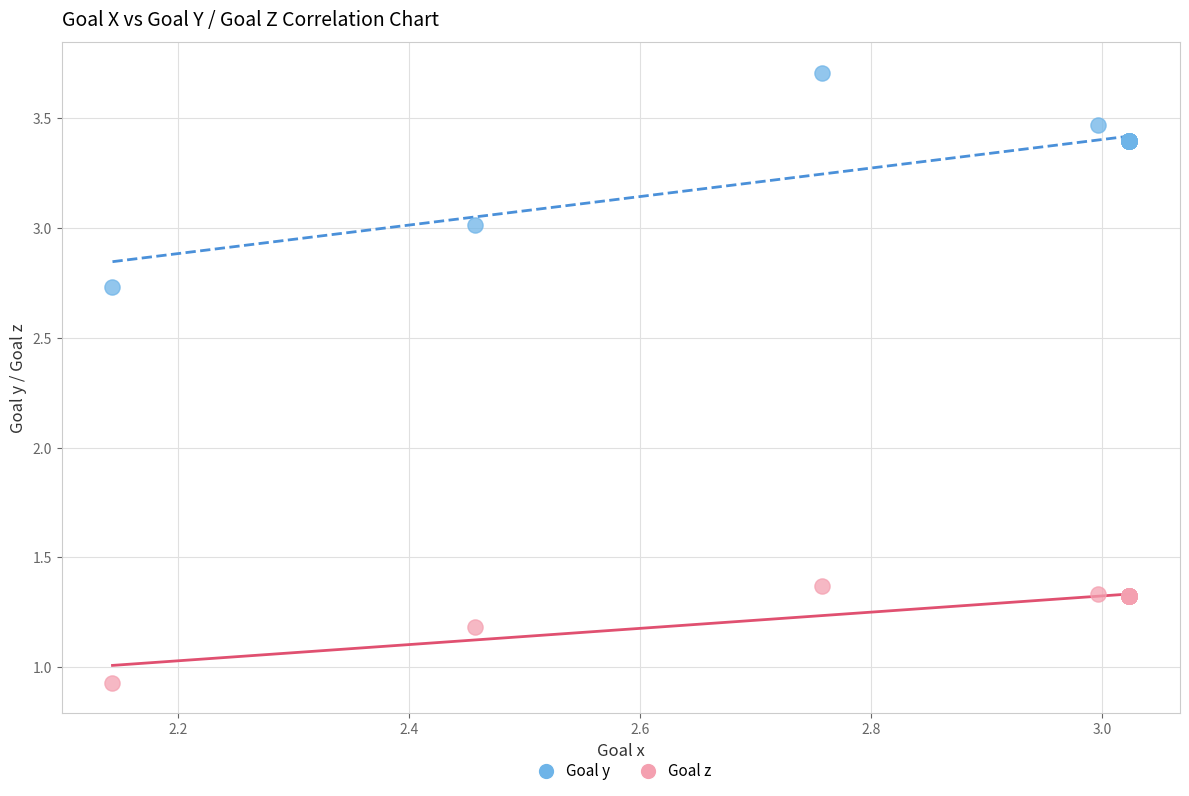

Across all series, what Y value is closest to 2?

1.4